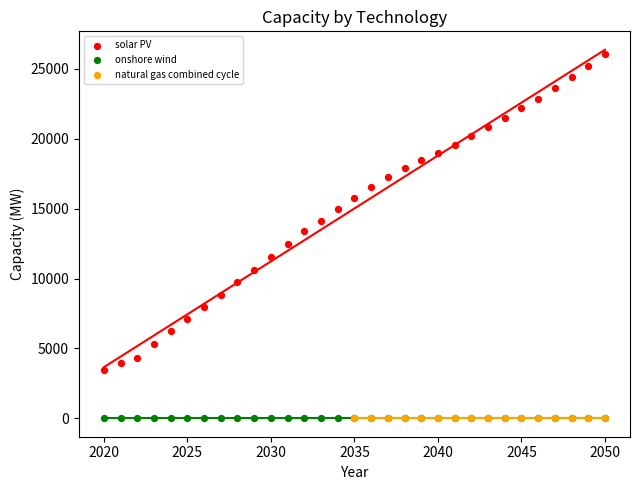

Which series has the widest spread of Y values?

solar PV